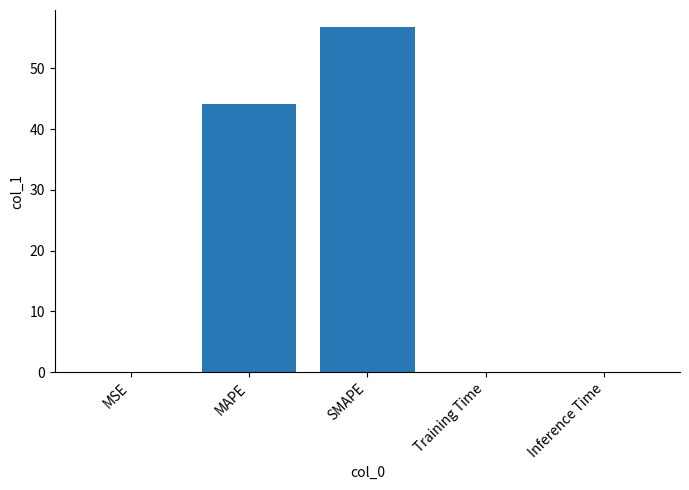

What is the change in value from MSE to SMAPE?

+56.7